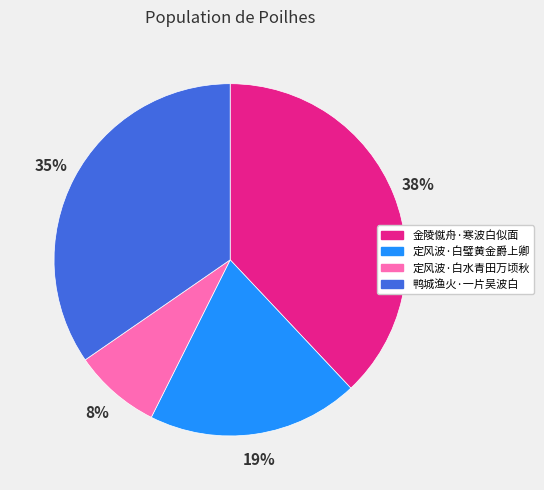

Combined, do 金陵僦舟·寒波白似面 and 鸭城渔火·一片吴波白 account for over 50%?

Yes